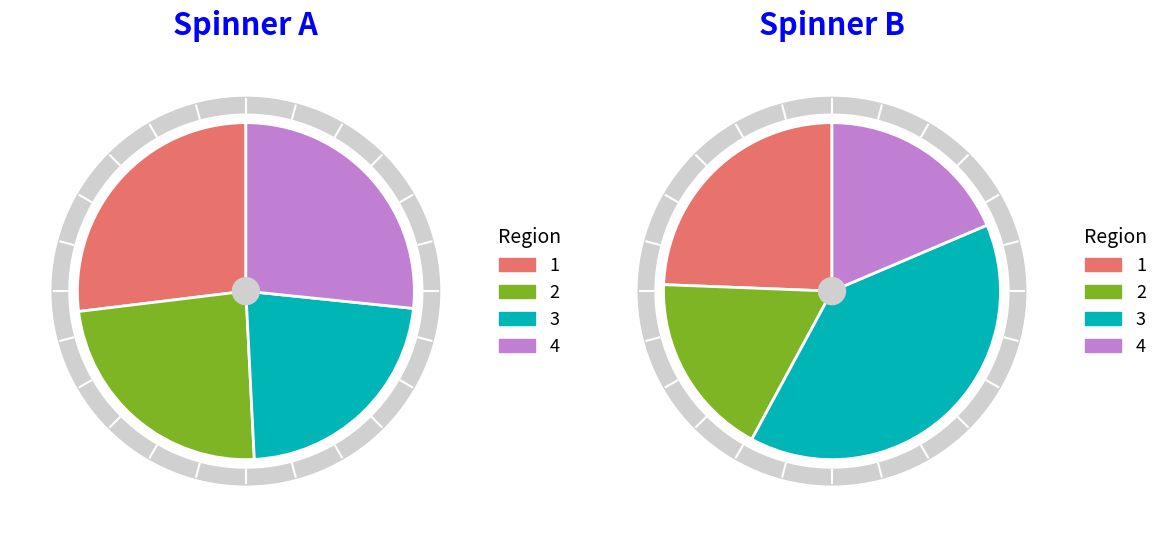

Is it true that 5 is 6% of the pie?

True